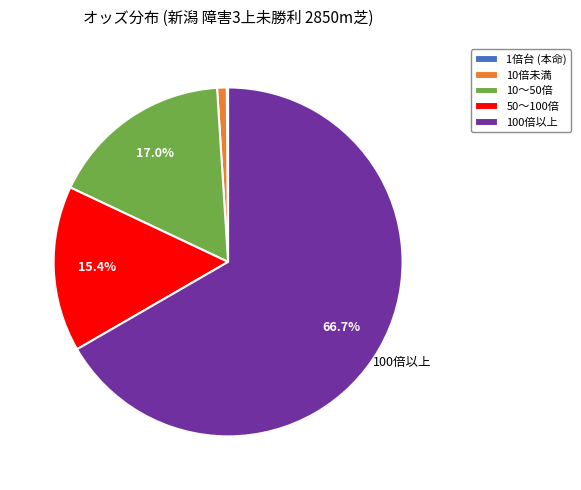

Is there any slice that represents more than half of the pie?

Yes